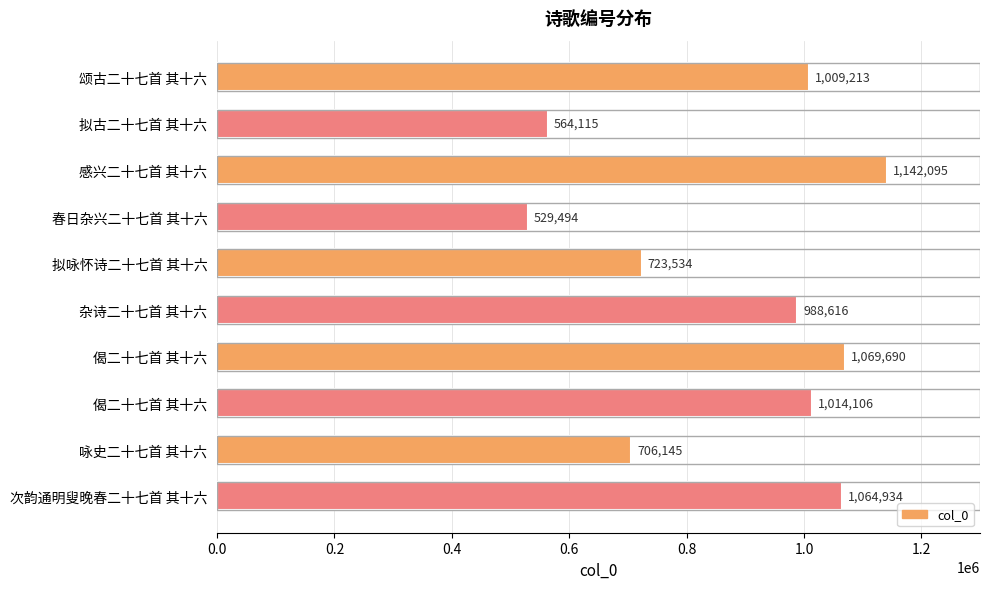

What is the greatest value displayed?

1142095